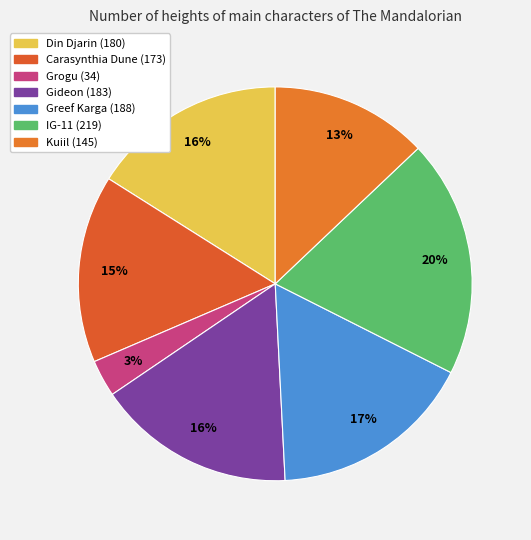

Which slice is the largest?

IG-11